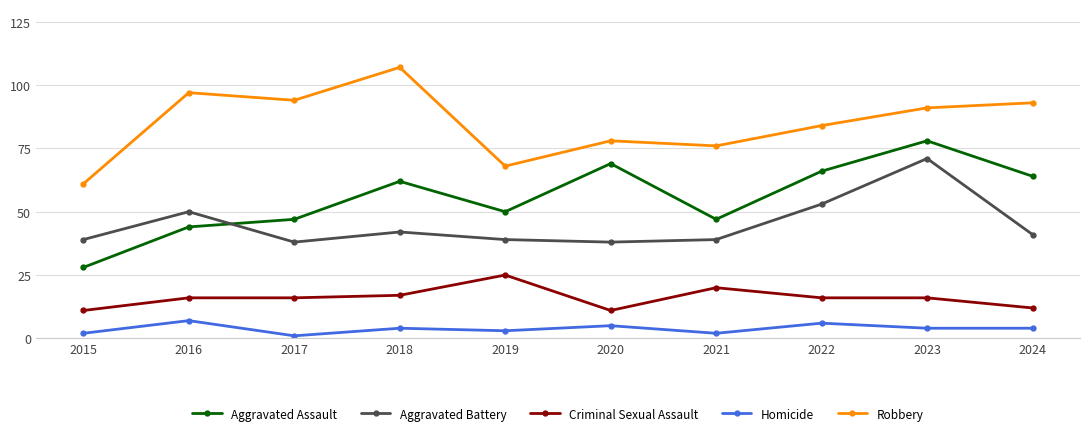

Reading right to left, extract all data points from this chart.

Aggravated Assault: 2024=64	2023=78	2022=66	2021=47	2020=69	2019=50	2018=62	2017=47	2016=44	2015=28
Aggravated Battery: 2024=41	2023=71	2022=53	2021=39	2020=38	2019=39	2018=42	2017=38	2016=50	2015=39
Criminal Sexual Assault: 2024=12	2023=16	2022=16	2021=20	2020=11	2019=25	2018=17	2017=16	2016=16	2015=11
Homicide: 2024=4	2023=4	2022=6	2021=2	2020=5	2019=3	2018=4	2017=1	2016=7	2015=2
Robbery: 2024=93	2023=91	2022=84	2021=76	2020=78	2019=68	2018=107	2017=94	2016=97	2015=61